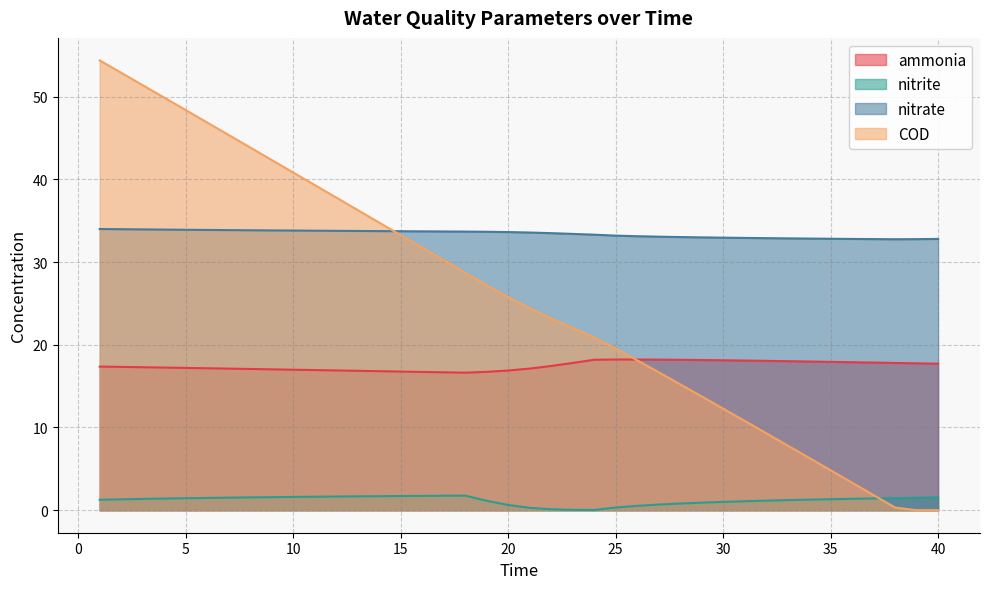

Reading right to left, what are all the values shown in this chart?

ammonia: 17.7	17.8	17.8	17.8	17.9	17.9	18.0	18.0	18.1	18.1	18.1	18.2	18.2	18.2	18.2	18.2	18.2	17.8	17.4	17.1	16.9	16.7	16.6	16.7	16.7	16.8	16.8	16.9	16.9	16.9	17.0	17.0	17.1	17.1	17.2	17.2	17.2	17.3	17.3	17.4
nitrite: 1.6	1.5	1.5	1.4	1.4	1.3	1.3	1.2	1.2	1.1	1.0	0.9	0.8	0.7	0.5	0.3	0.0	0.0	0.1	0.3	0.6	1.1	1.8	1.8	1.7	1.7	1.7	1.7	1.7	1.6	1.6	1.6	1.6	1.5	1.5	1.5	1.4	1.4	1.3	1.3
nitrate: 32.8	32.8	32.8	32.8	32.8	32.8	32.8	32.9	32.9	32.9	32.9	33.0	33.0	33.1	33.1	33.2	33.3	33.4	33.5	33.6	33.6	33.7	33.7	33.7	33.7	33.7	33.7	33.8	33.8	33.8	33.8	33.8	33.8	33.9	33.9	33.9	33.9	33.9	34.0	34.0
COD: 0.0	0.0	0.3	1.8	3.3	4.8	6.3	7.8	9.3	10.8	12.3	13.8	15.2	16.7	18.1	19.5	20.9	22.0	23.2	24.4	25.8	27.2	28.7	30.2	31.7	33.3	34.8	36.3	37.8	39.3	40.8	42.3	43.8	45.4	46.9	48.4	49.9	51.4	52.9	54.4